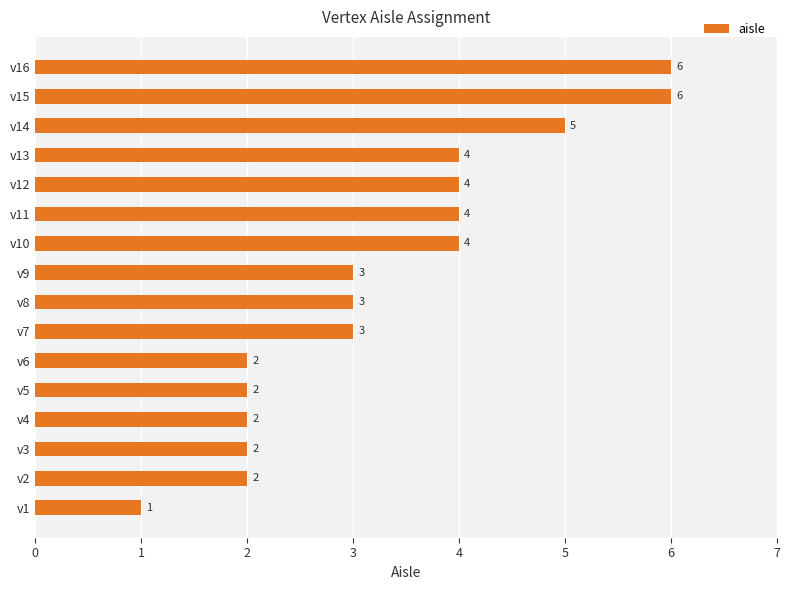

What is the smallest value displayed?

1